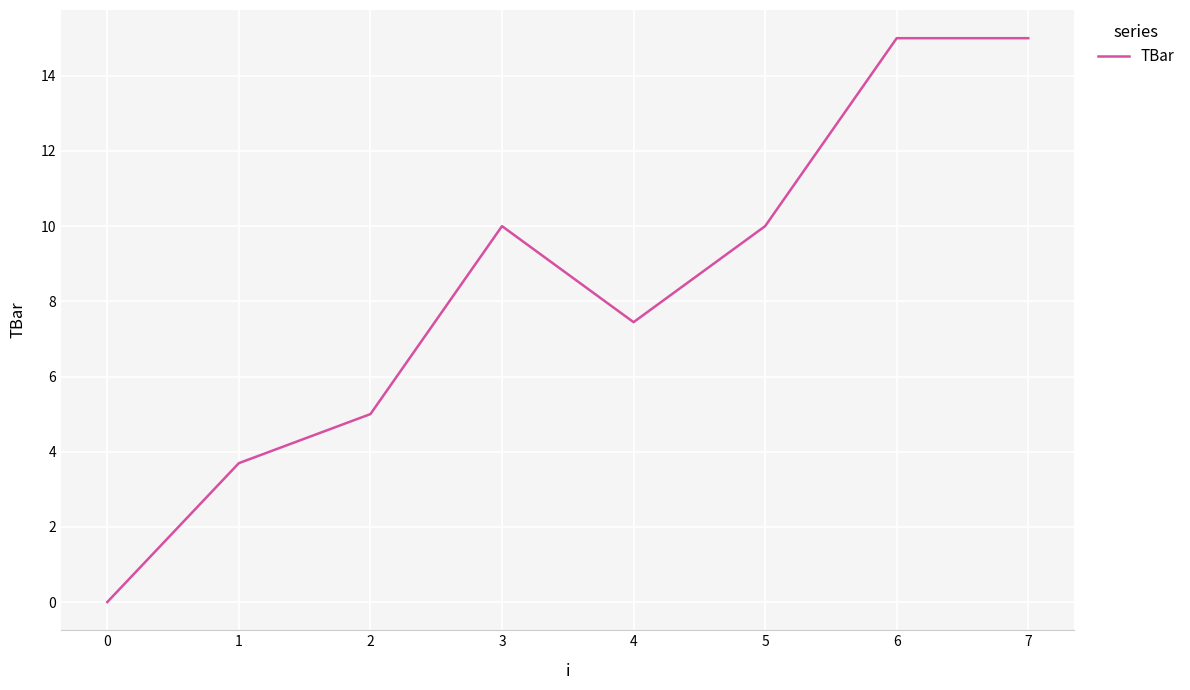

What is the greatest value displayed?

15.0